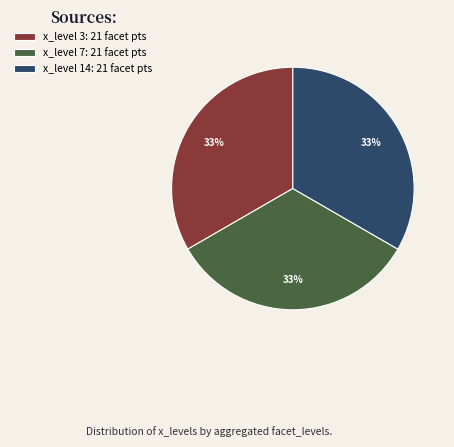

How many segments does this pie chart have?

3